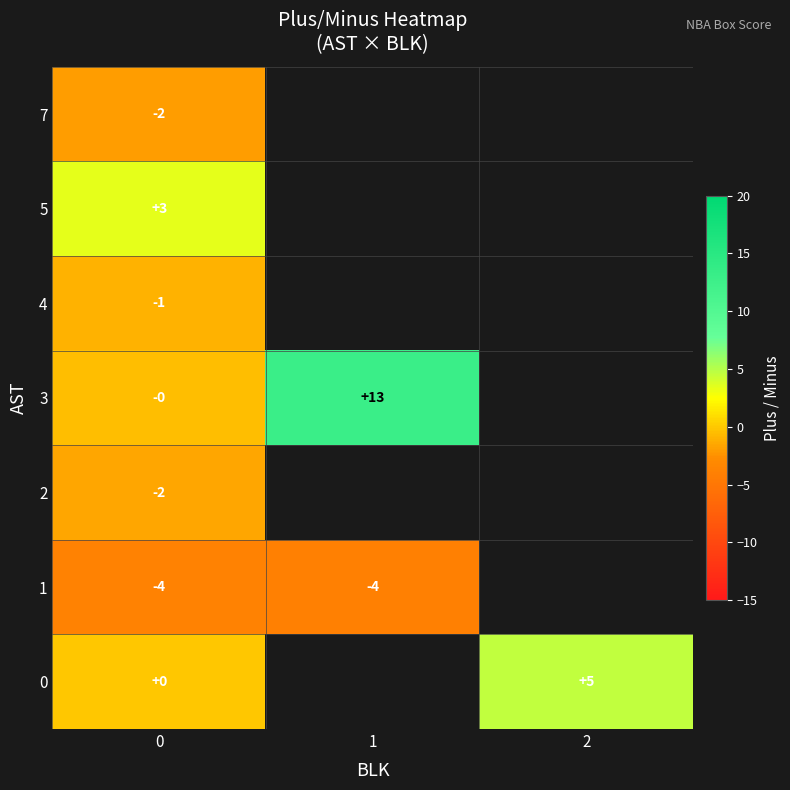

The value of 2 at 0 is -2. True or false?

True